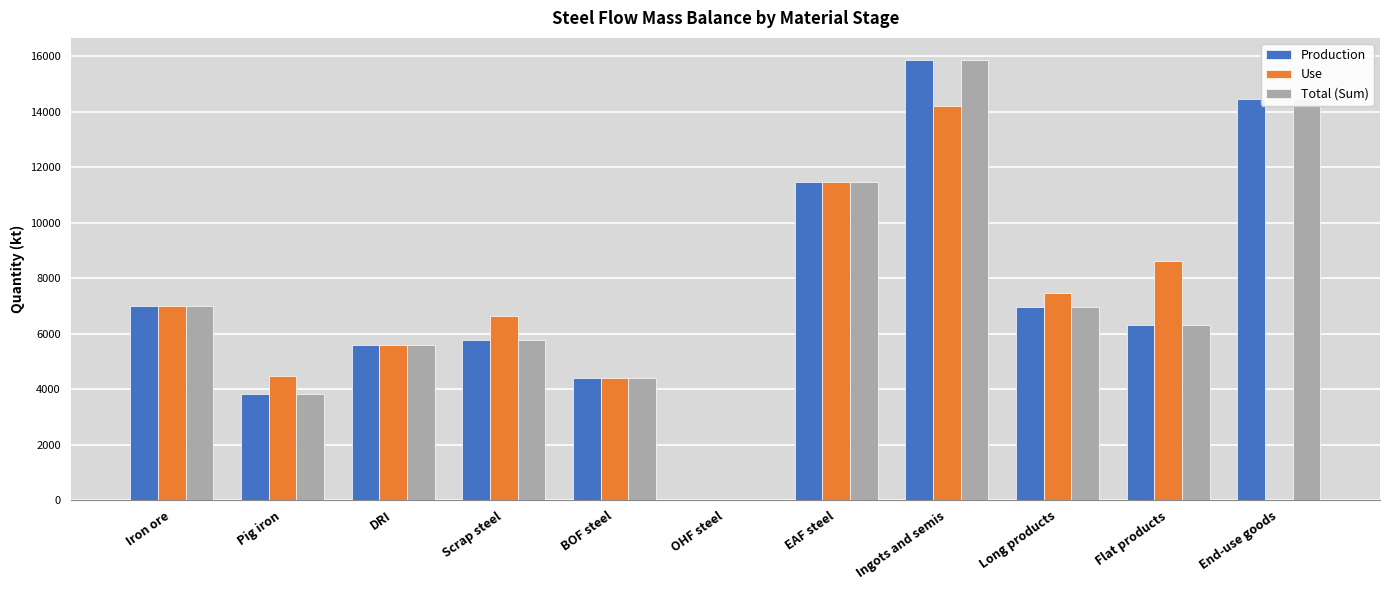

What is the sum of all Total (Sum) values?

81640.5